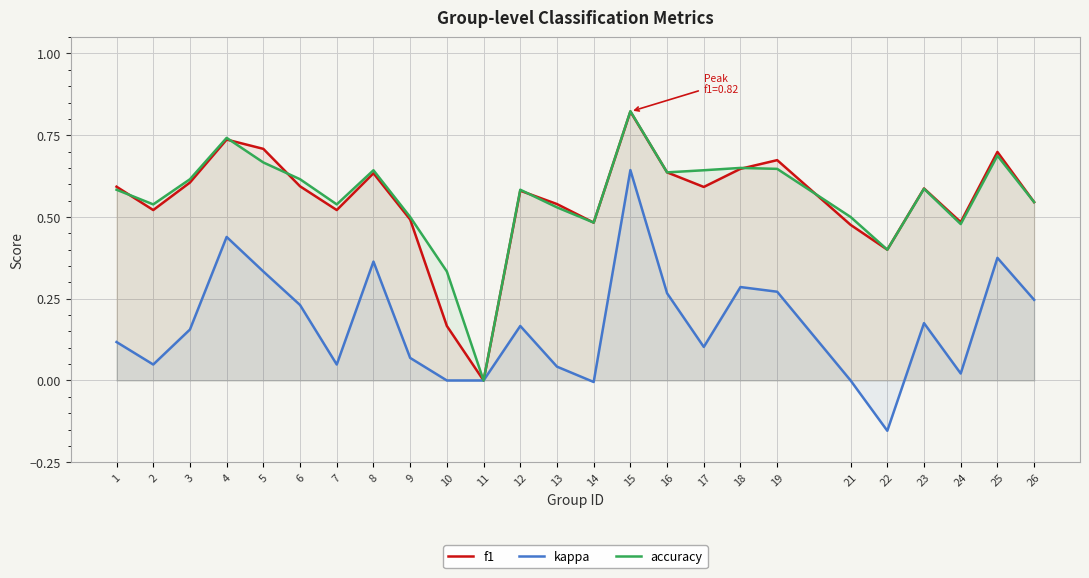

Which has a higher value, 18 or 17?

18